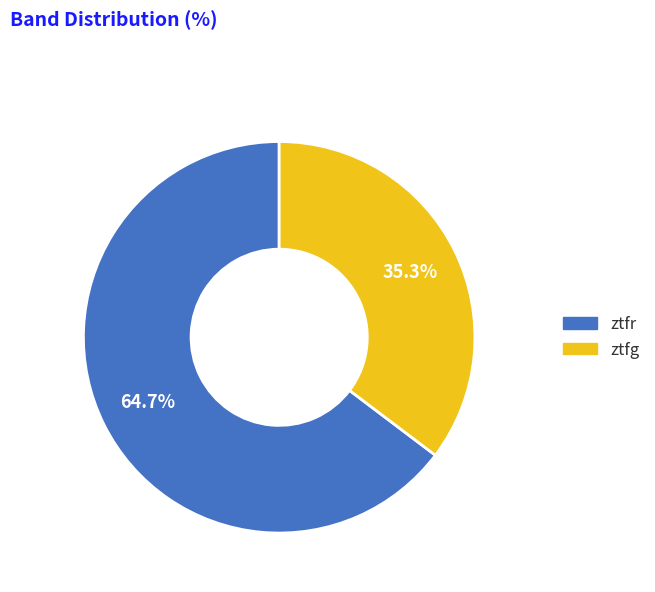

How many slices are in this pie chart?

2